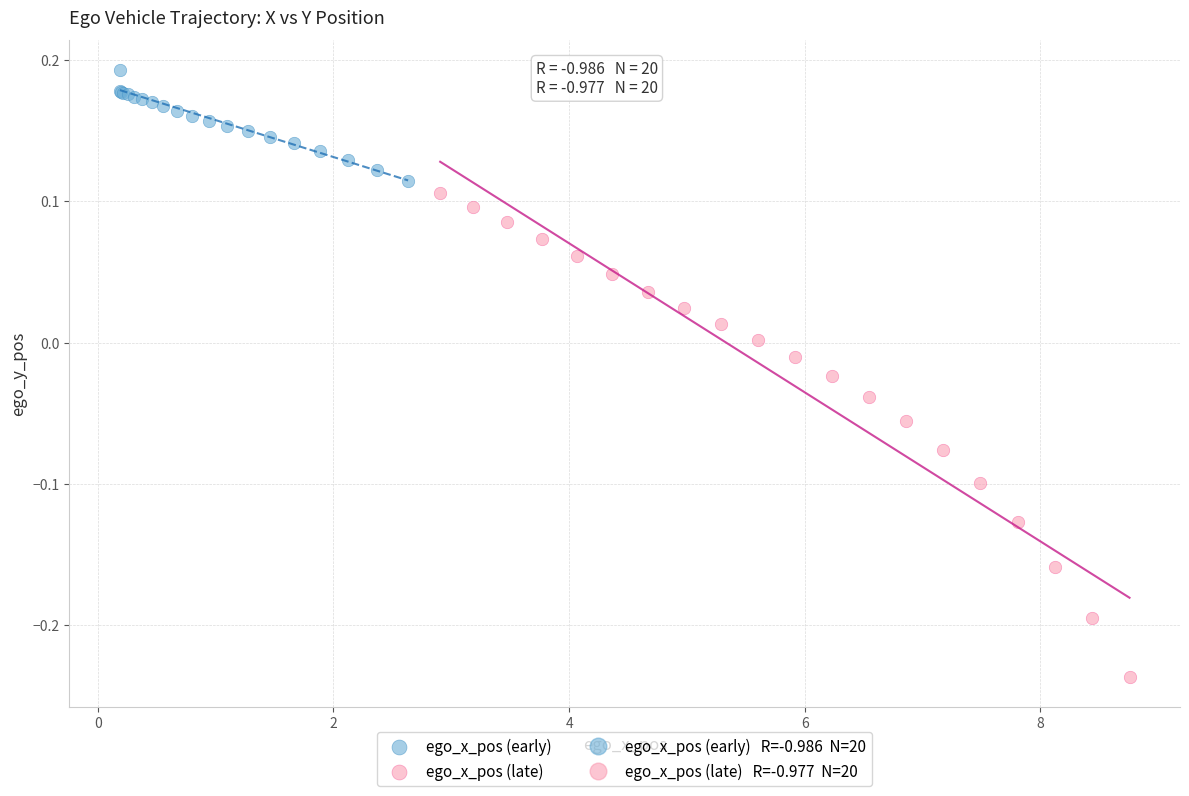

Which series reaches the maximum Y coordinate?

ego_x_pos (early)